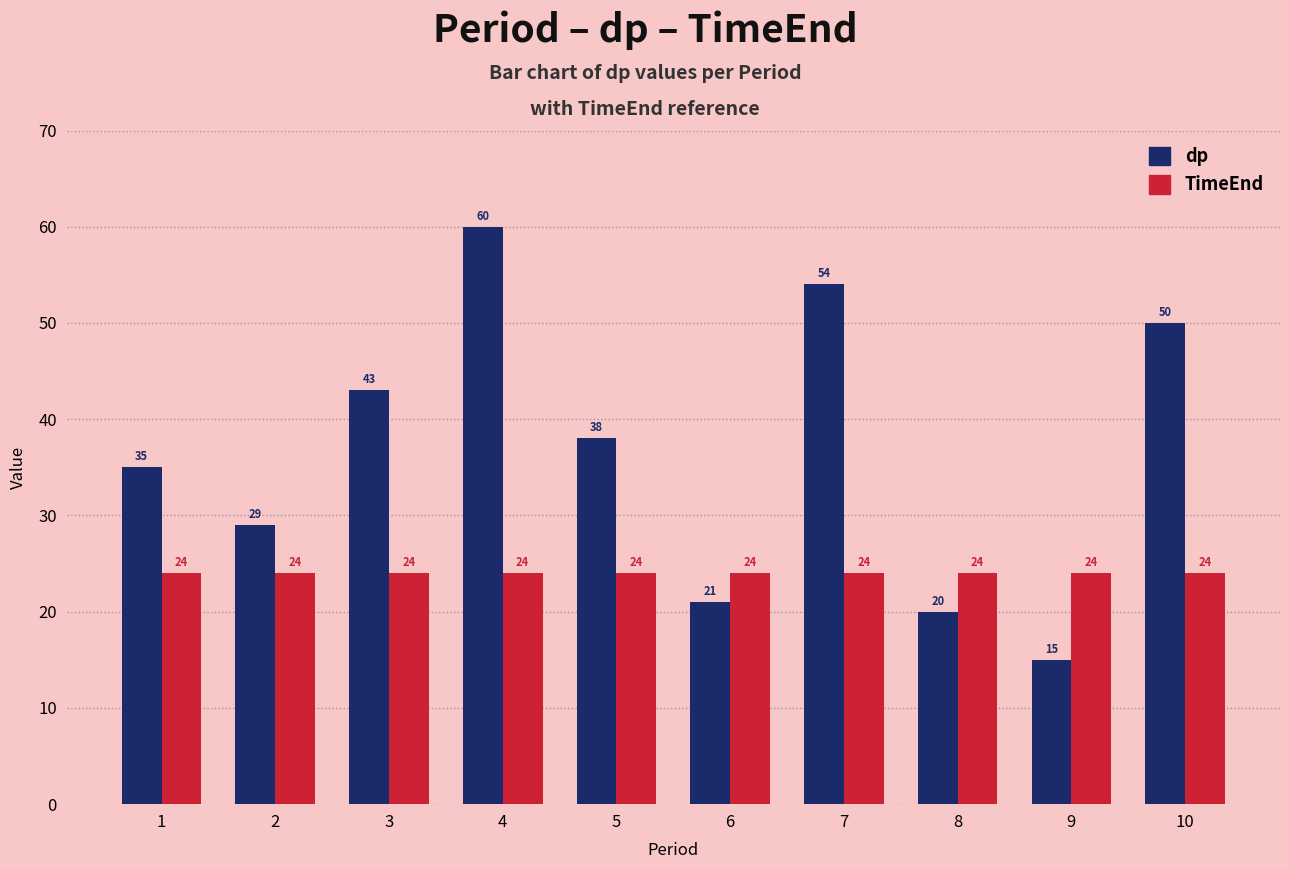

Which label corresponds to the largest value in the chart?

4